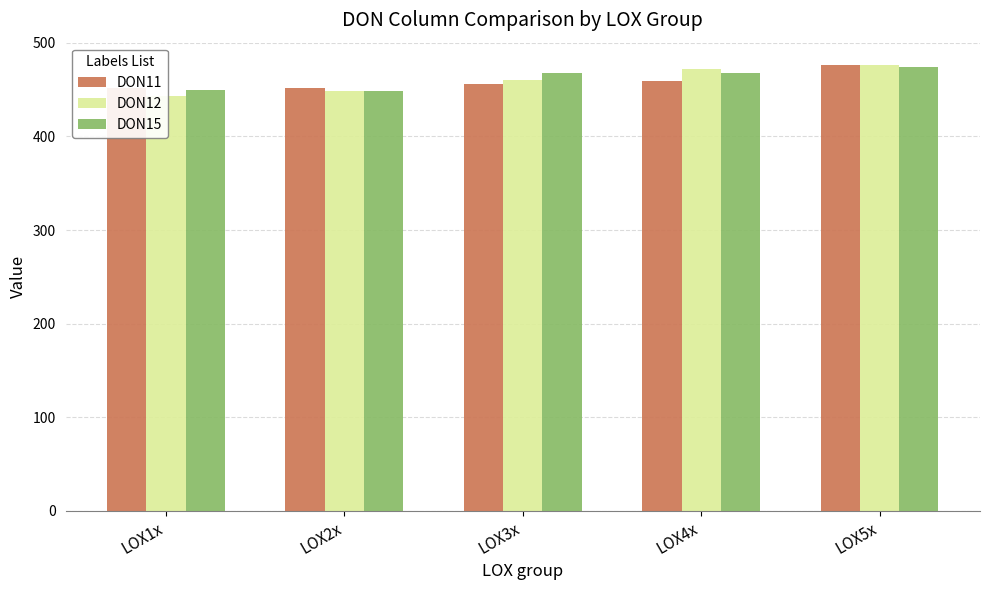

The DON12 series shows 472.2 at LOX4x. True or false?

True